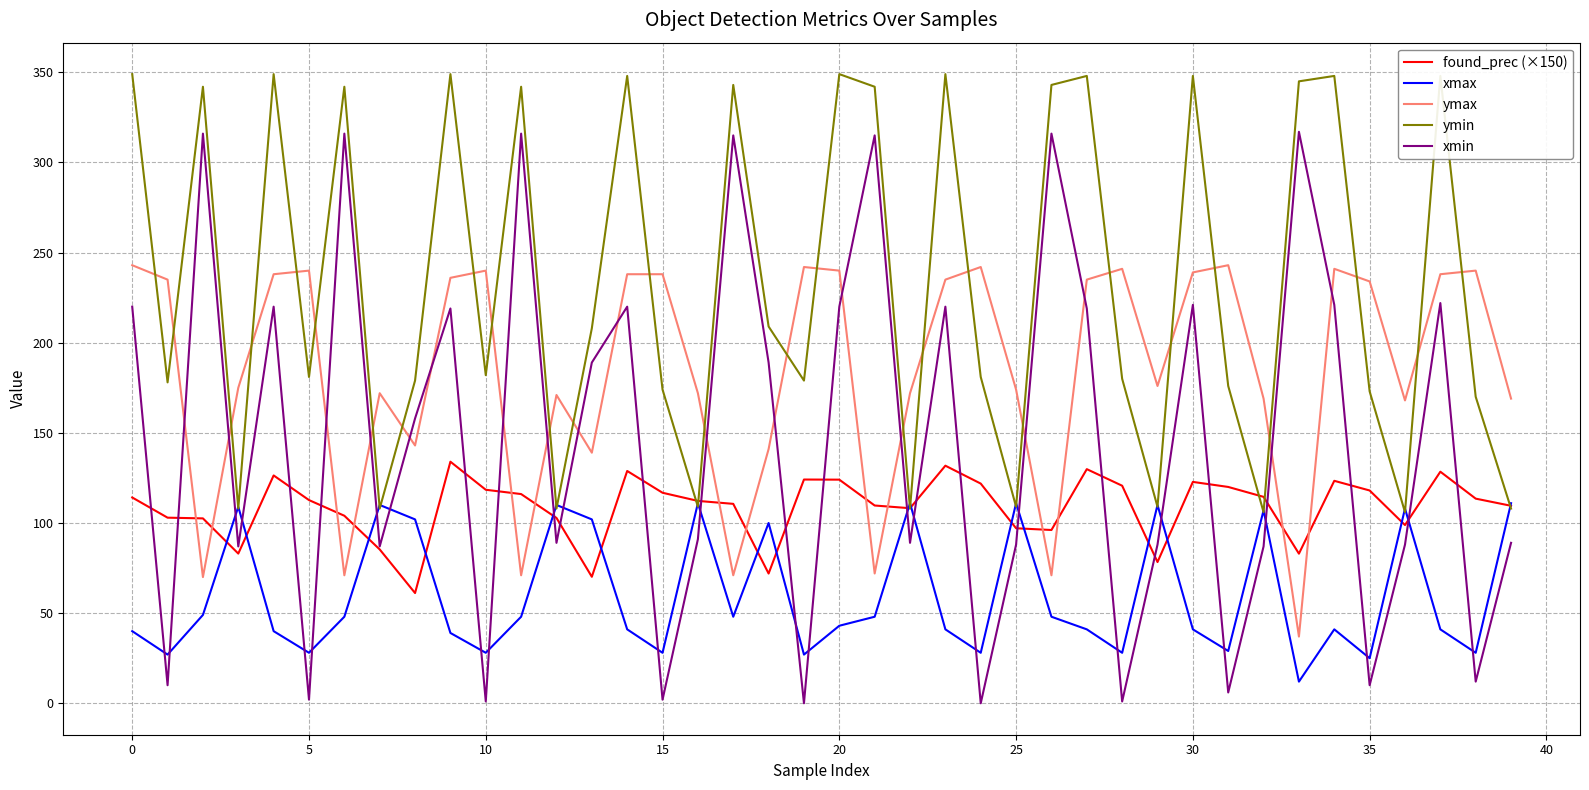

Rank the series by their average value, from lowest to highest.

xmax, found_prec (×150), xmin, ymax, ymin